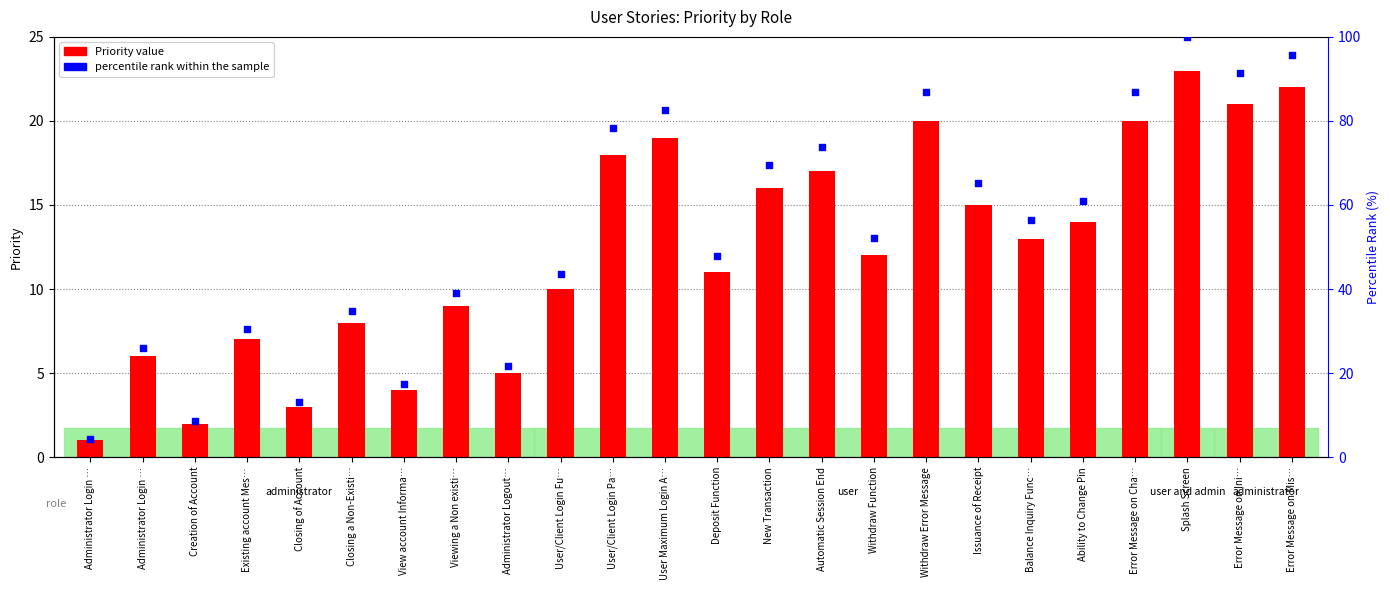

Which series reaches the minimum Y coordinate?

Priority value